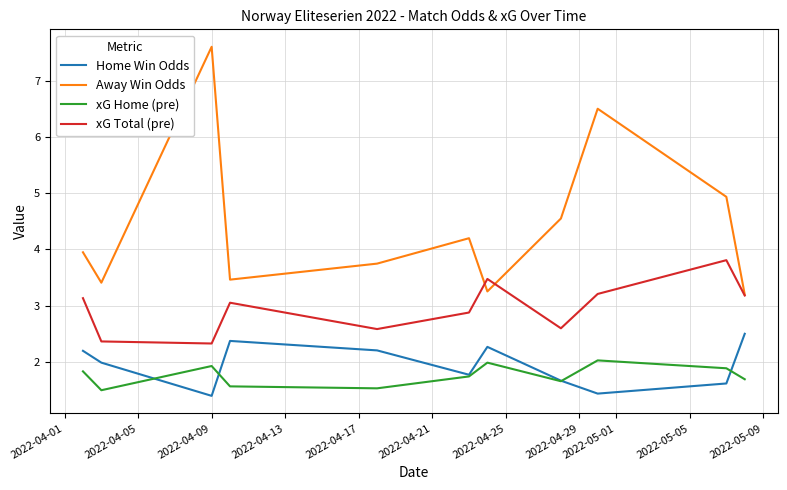

True or false: xG Total (pre) and xG Home (pre) cross at least once.

False